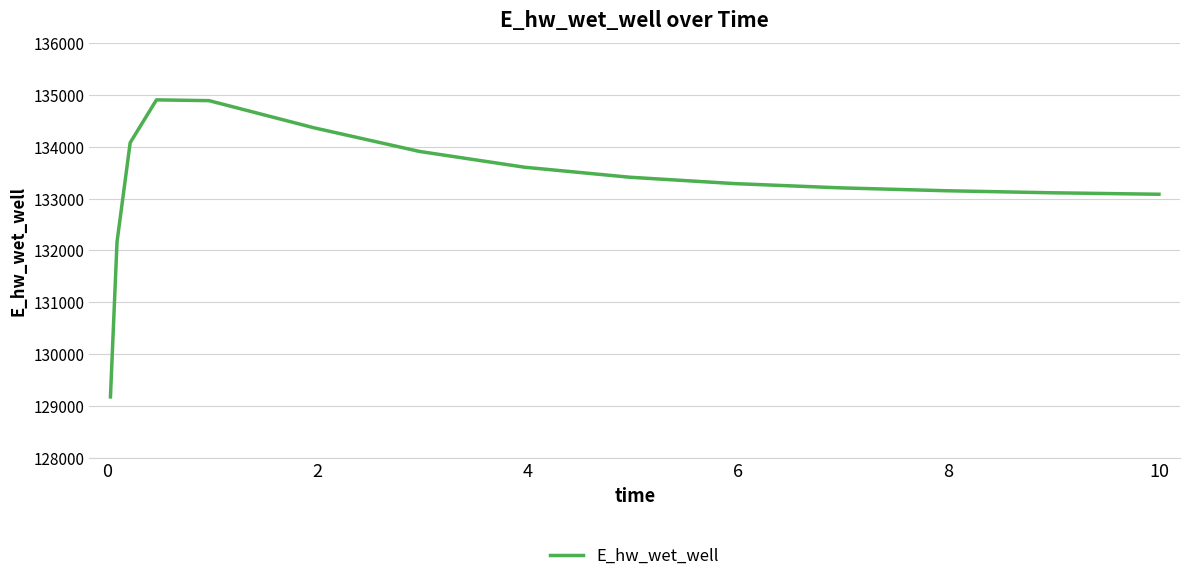

What is the minimum value shown in the chart?

129174.0